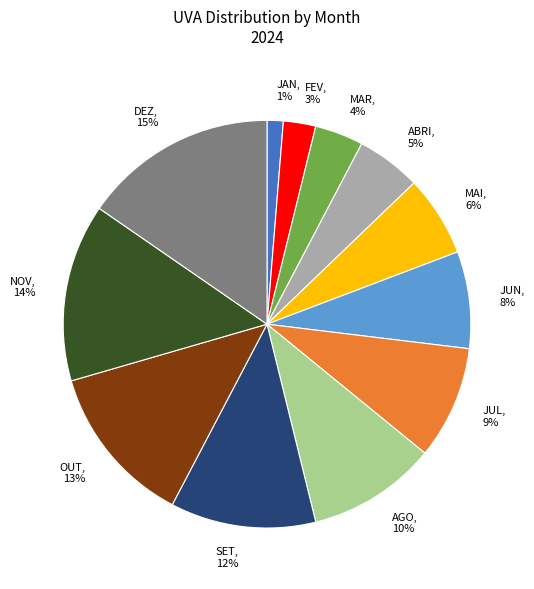

True or false: JAN accounts for 1% of the total.

True